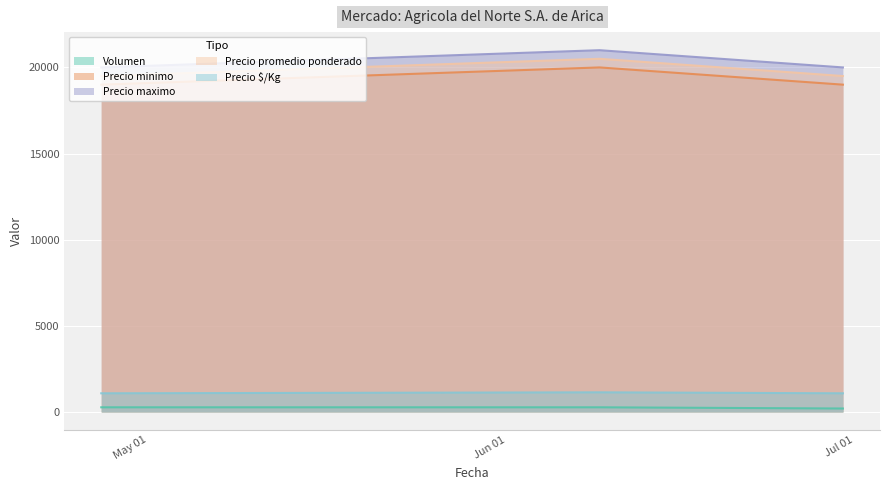

Is it true that Volumen equals 132 at 2023-06-30?

False